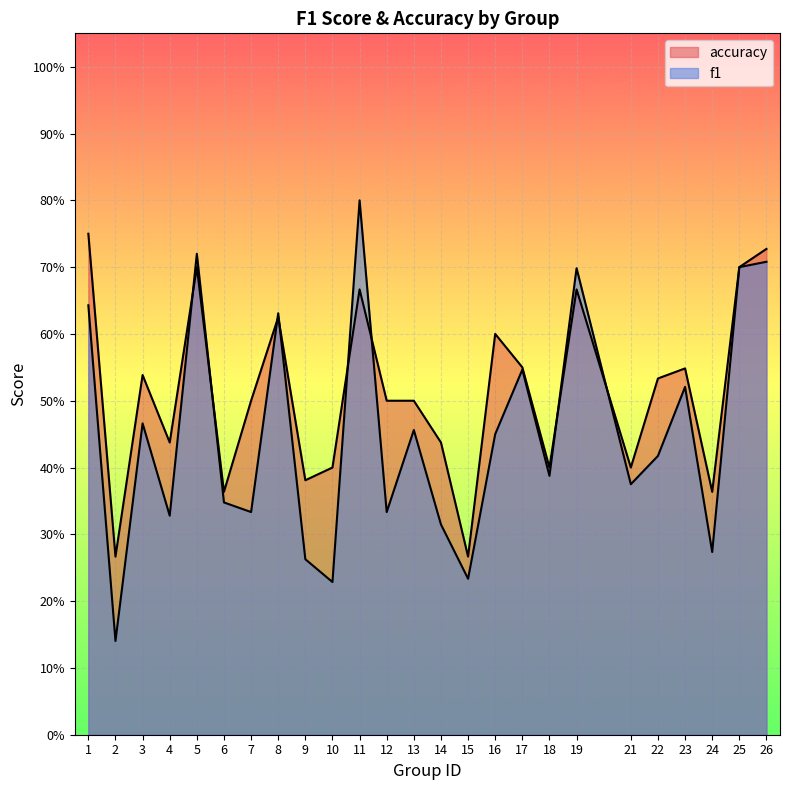

How many interior local valleys does the f1 series have?

9